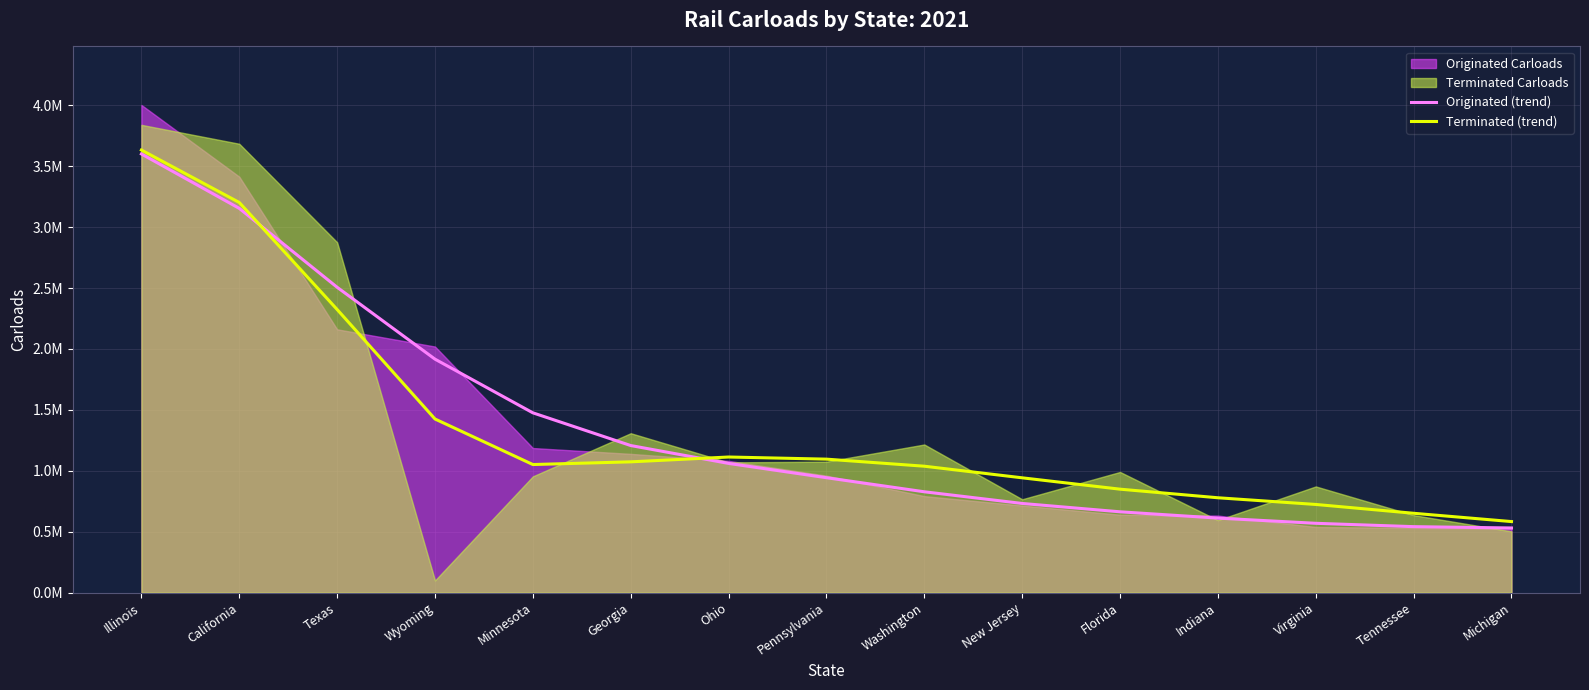

Reading left to right, what are all the values shown in this chart?

Originated (trend): Illinois=3600747	California=3154073	Texas=2506431	Wyoming=1916456	Minnesota=1475853	Georgia=1207323	Ohio=1060546	Pennsylvania=943309	Washington=827741	New Jersey=731872	Florida=663347	Indiana=611606	Virginia=569033	Tennessee=541531	Michigan=530625
Terminated (trend): Illinois=3632917	California=3202342	Texas=2324054	Wyoming=1425186	Minnesota=1051400	Georgia=1073496	Ohio=1113117	Pennsylvania=1095652	Washington=1037644	New Jersey=942366	Florida=849151	Indiana=778644	Virginia=723723	Tennessee=651276	Michigan=583225